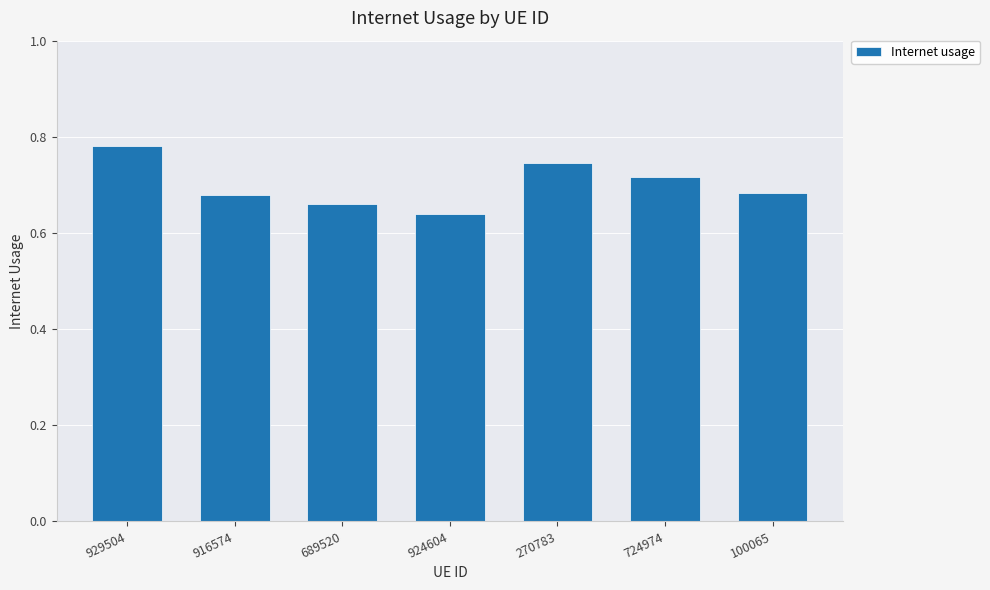

Which has a higher value, 724974 or 916574?

724974